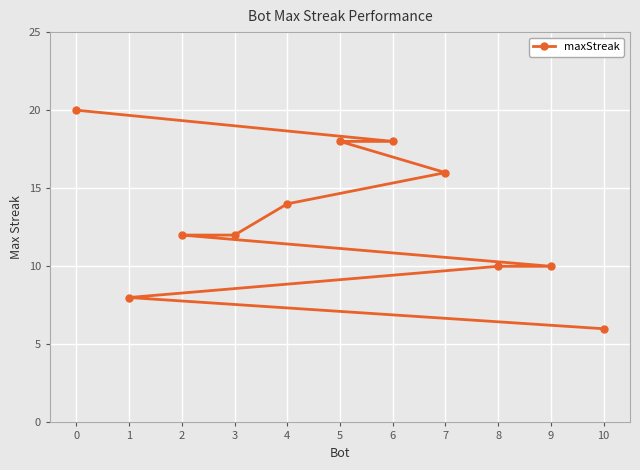

What is the difference between the values at 10 and 6?

12